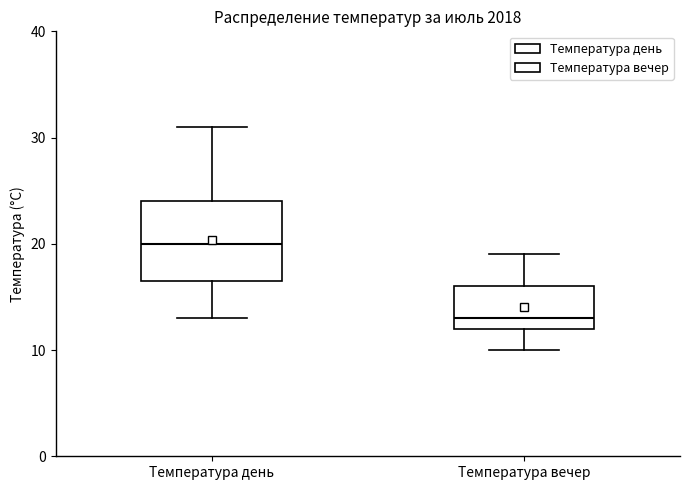

Where is the lower edge of the box for Температура день on the y-axis? The values are not printed on the chart, so give them approximately, as read against the axis.

17